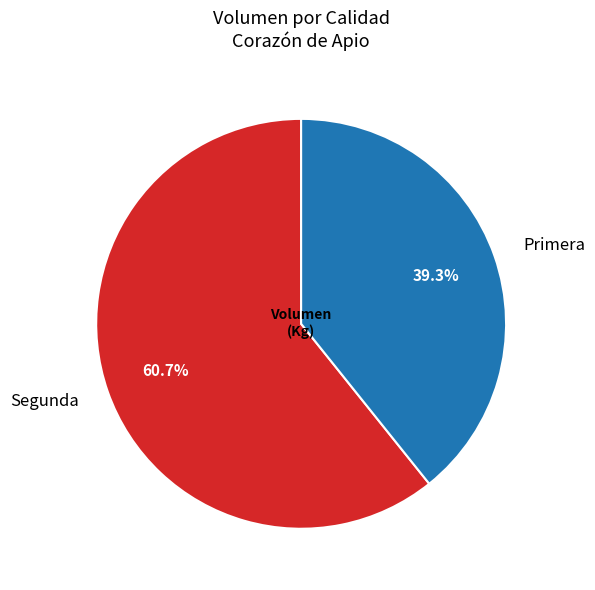

What is the largest slice in the pie chart?

Segunda